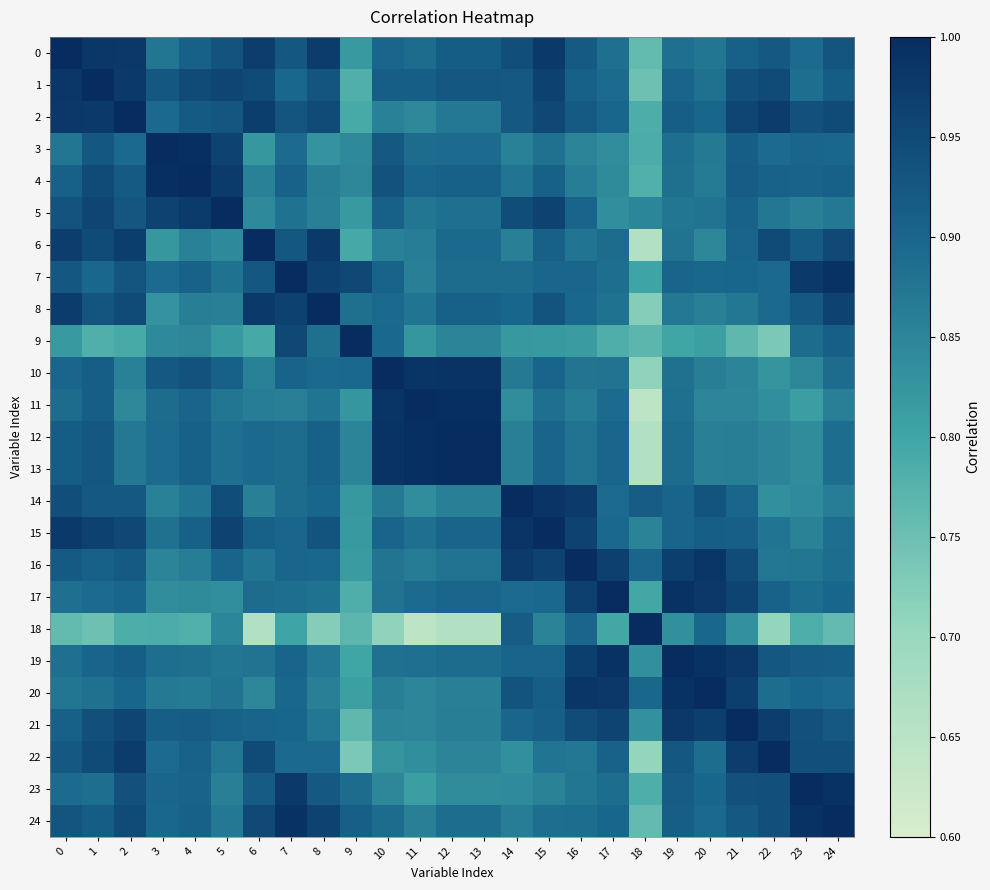

What is the spread (max minus min) of values at 5?

0.2